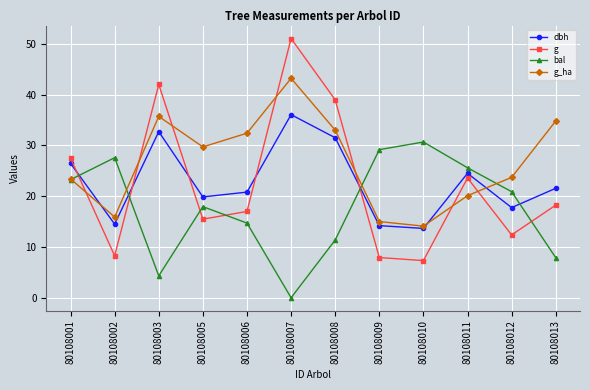

What is the value of the bal point at the 3rd from the left?

4.3